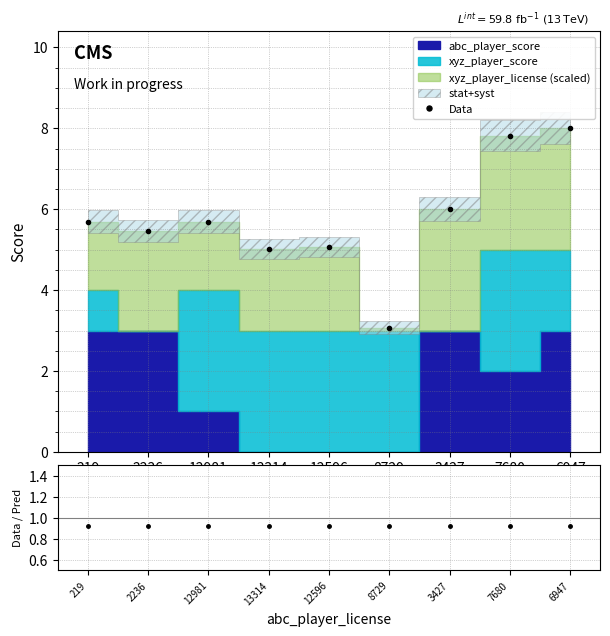

What is the value of the Data point at the 8th from the left?

7.8